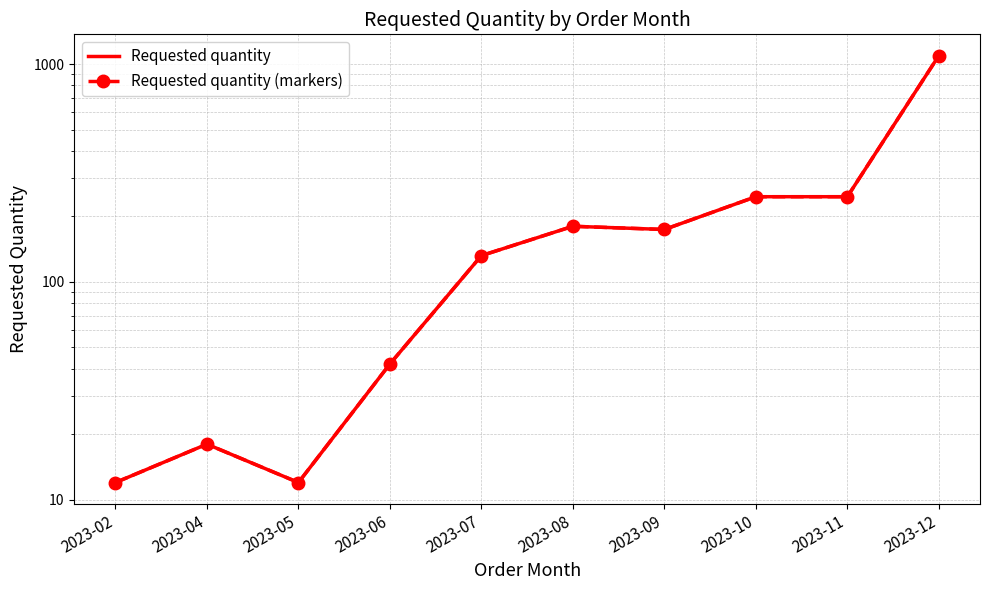

What is the lowest value of the Requested quantity series?

12